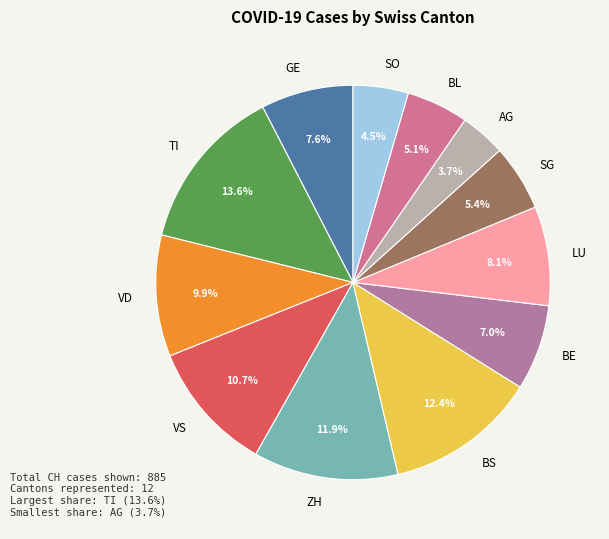

To the nearest percent, what percentage of the pie is GE?

8%